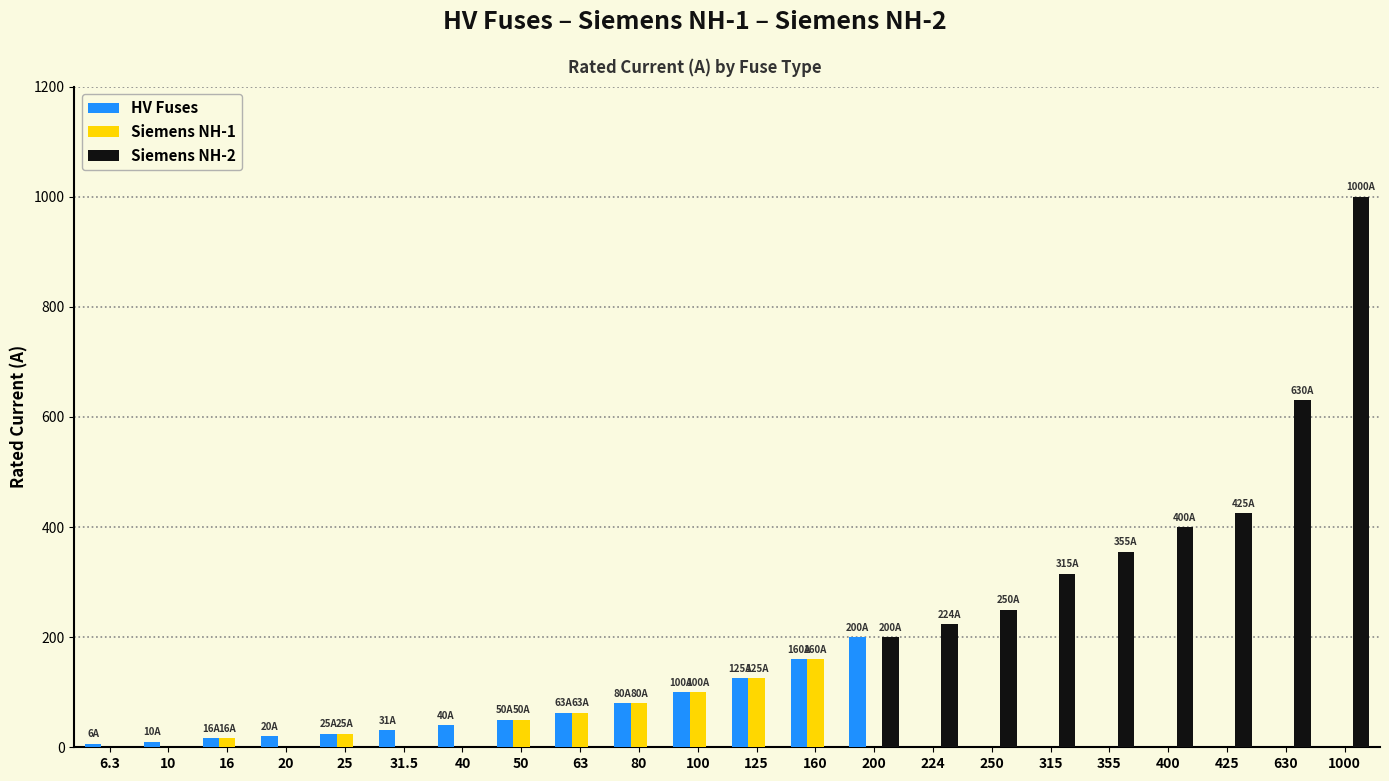

The value of HV Fuses at 400 is 0.0. True or false?

True